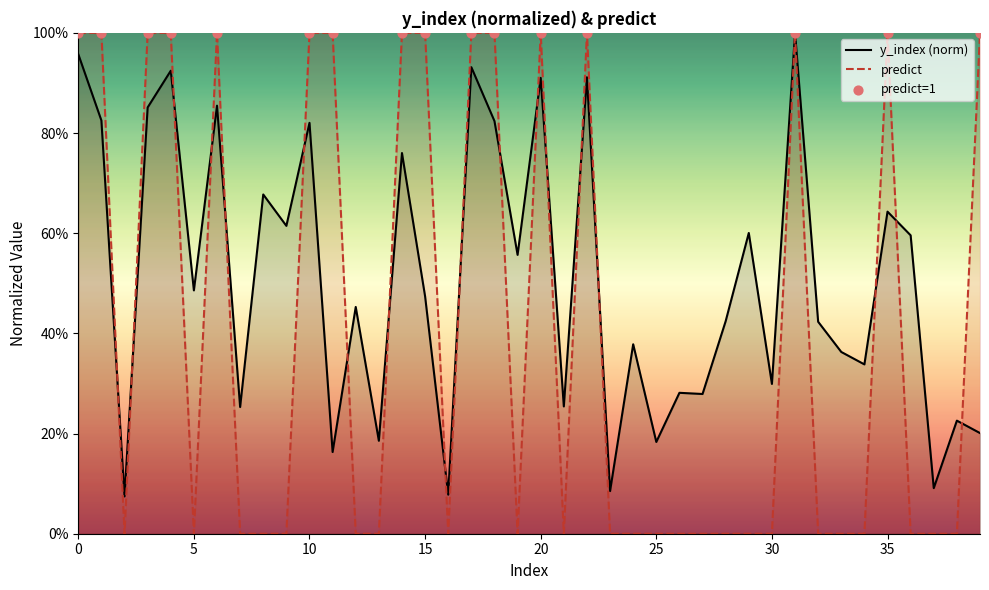

Which series contains the lowest Y value?

predict